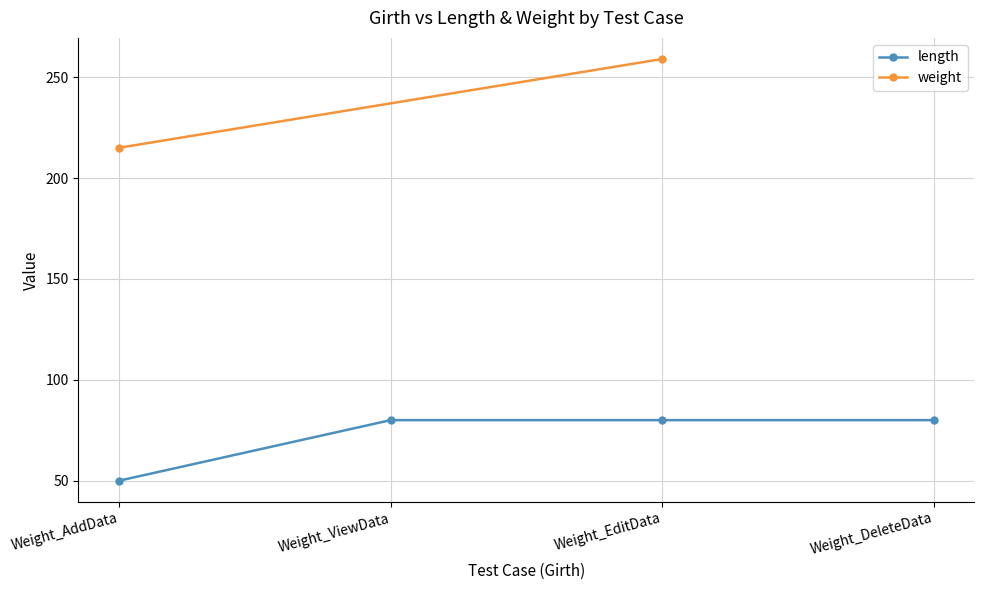

What is the greatest value displayed?

80